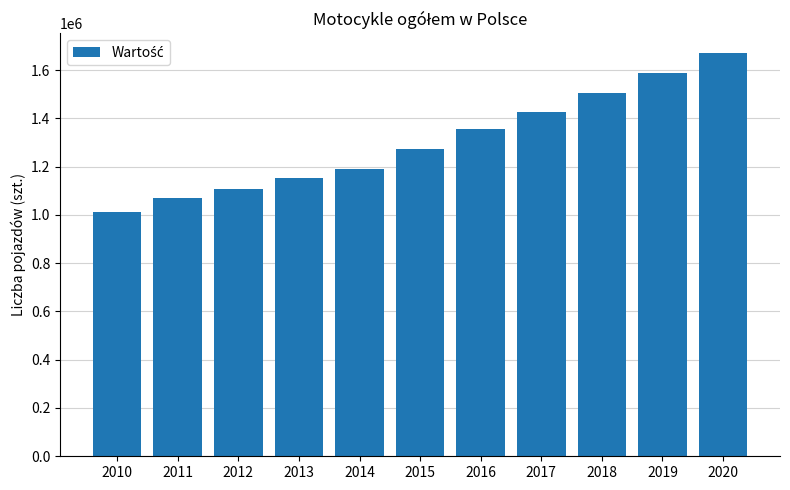

Does the chart contain stacked bars?

No